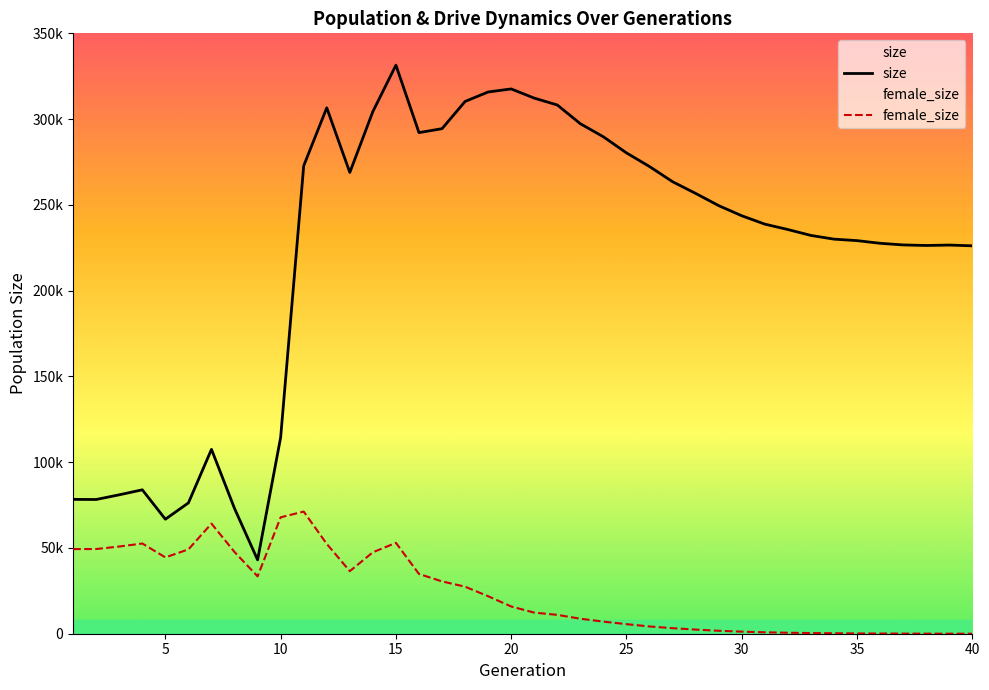

Does the chart display data point markers on the line(s)?

No